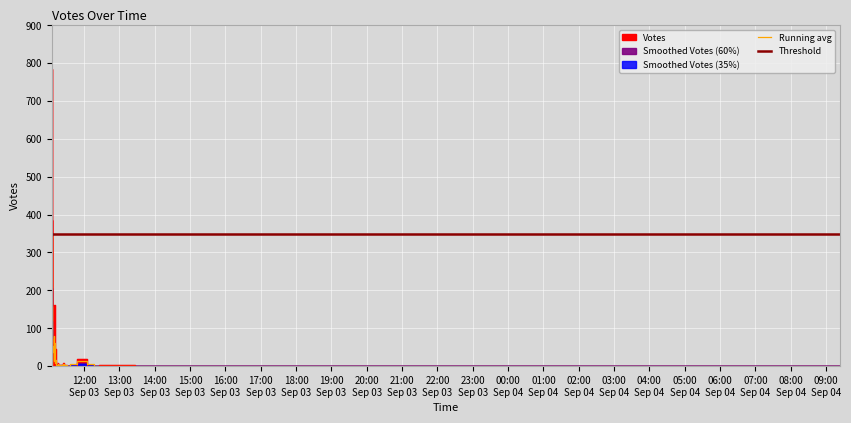

Reading left to right, list all the values displayed in this chart.

784	386	238	161	91	75	71	46	44	36	21	19	18	9	8	5	4	4	4	3	3	2	2	2	2	1	1	1	1	0	0	0	0	0	0	0	0	0	0	0